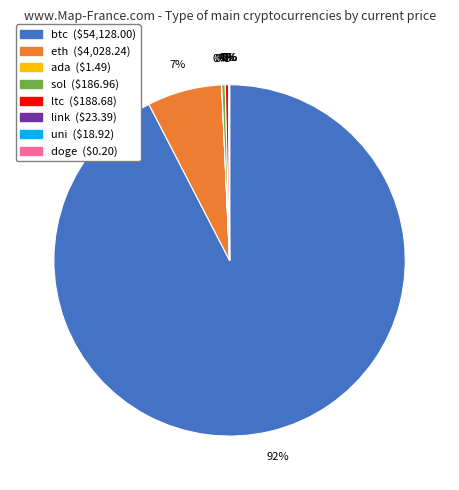

To the nearest percent, what is the average slice percentage?

12%